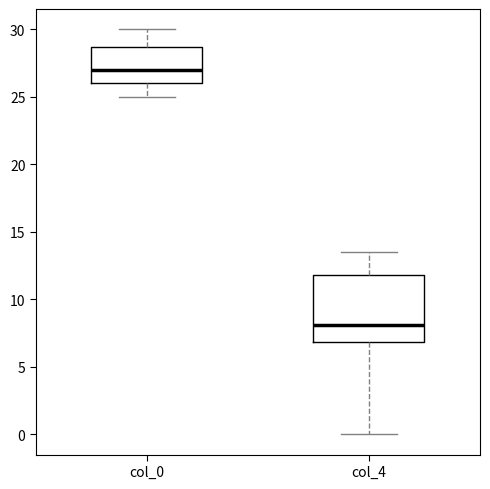

Reading left to right, transcribe this box plot: for each box, give where its median line is, the range the box spans, and where its two whiskers end, as read against the y-axis. The values are not printed on the chart, so give them approximately, as read against the axis.

col_0: median 27.0, box 26.0 to 28.5, whiskers 25.0 to 30.0
col_4: median 8.0, box 7.0 to 12.0, whiskers 0.0 to 13.5